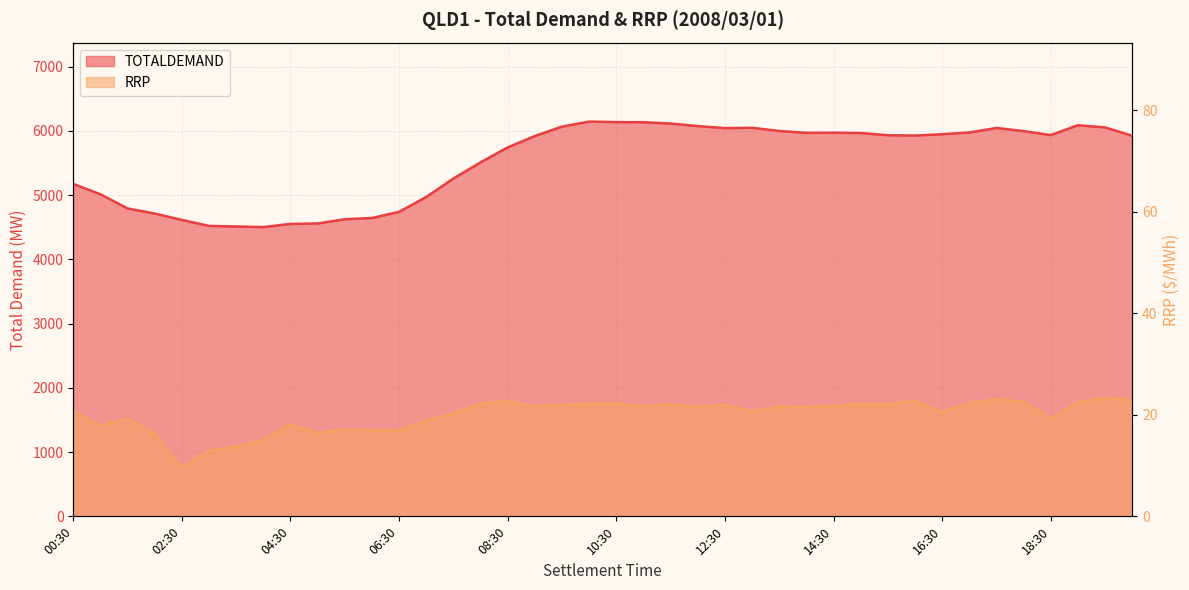

The value of TOTALDEMAND at 03:00 is 4521.8. True or false?

True